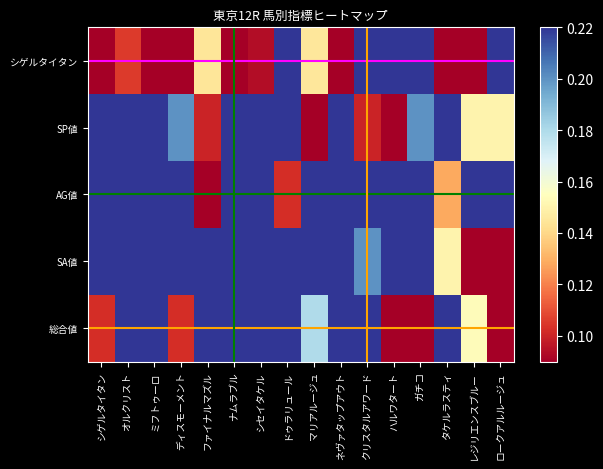

Is it true that SP値 equals 0.3 at ネヴァタップアウト?

True